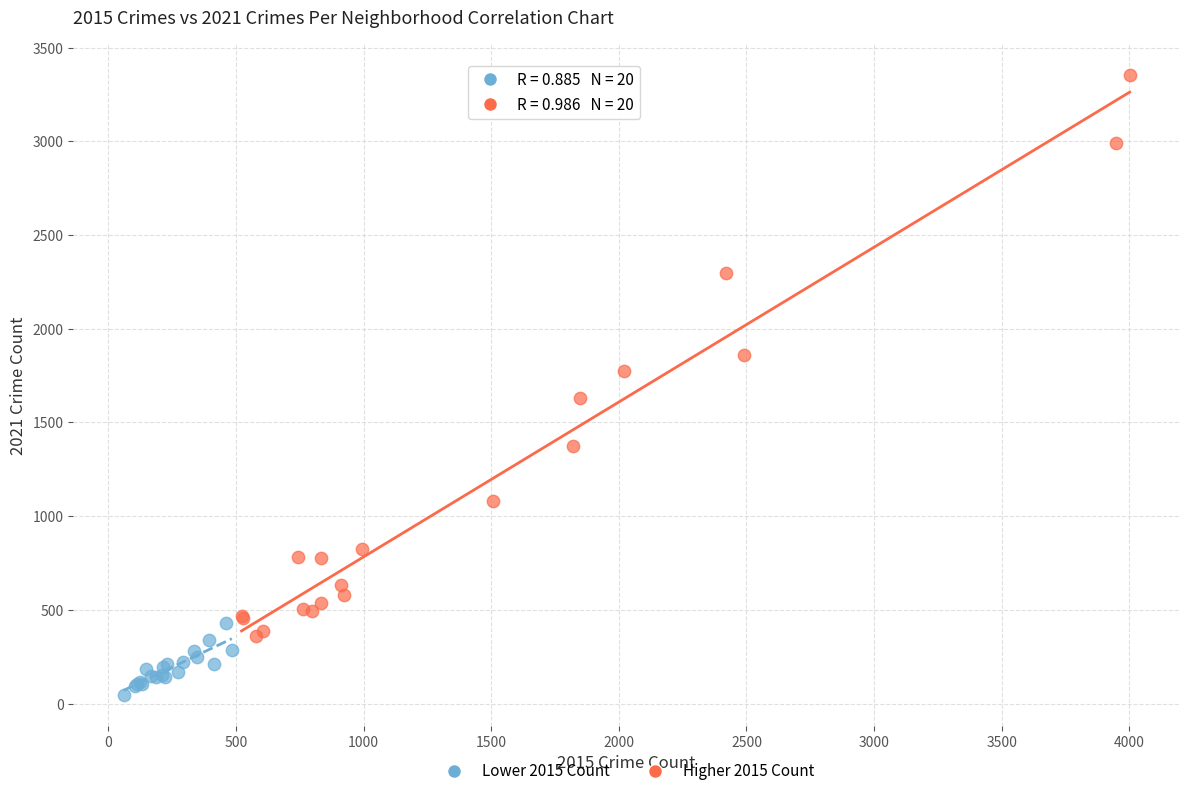

Which series reaches the maximum Y coordinate?

Higher 2015 Count